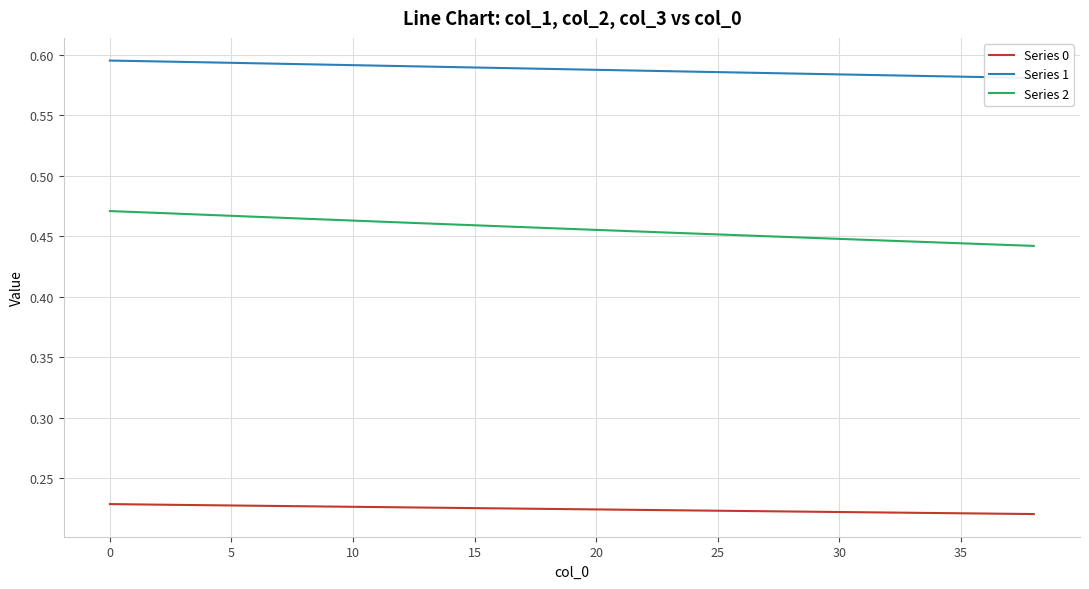

What is the maximum value shown in the chart?

0.6